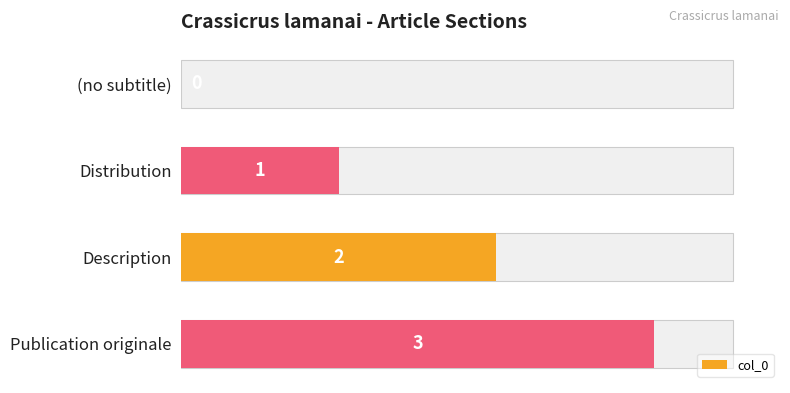

Is it true that the value at Publication originale is 5?

False